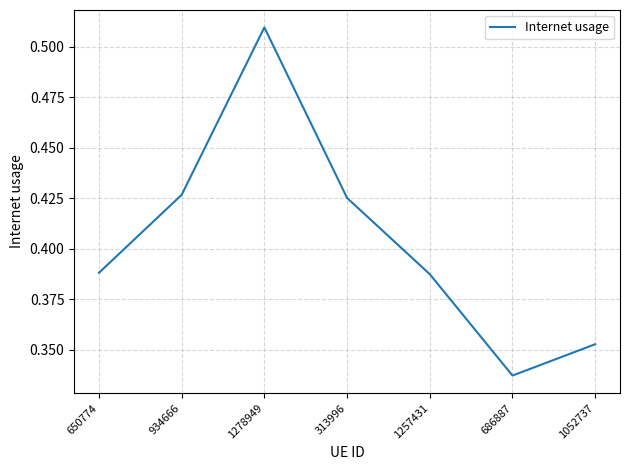

The value at 934666 is 0.2. True or false?

False